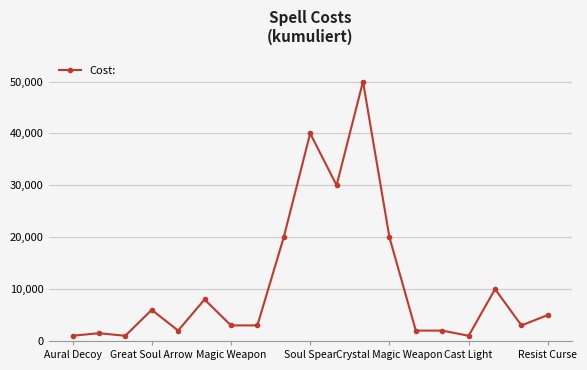

What is the greatest value displayed?

50000